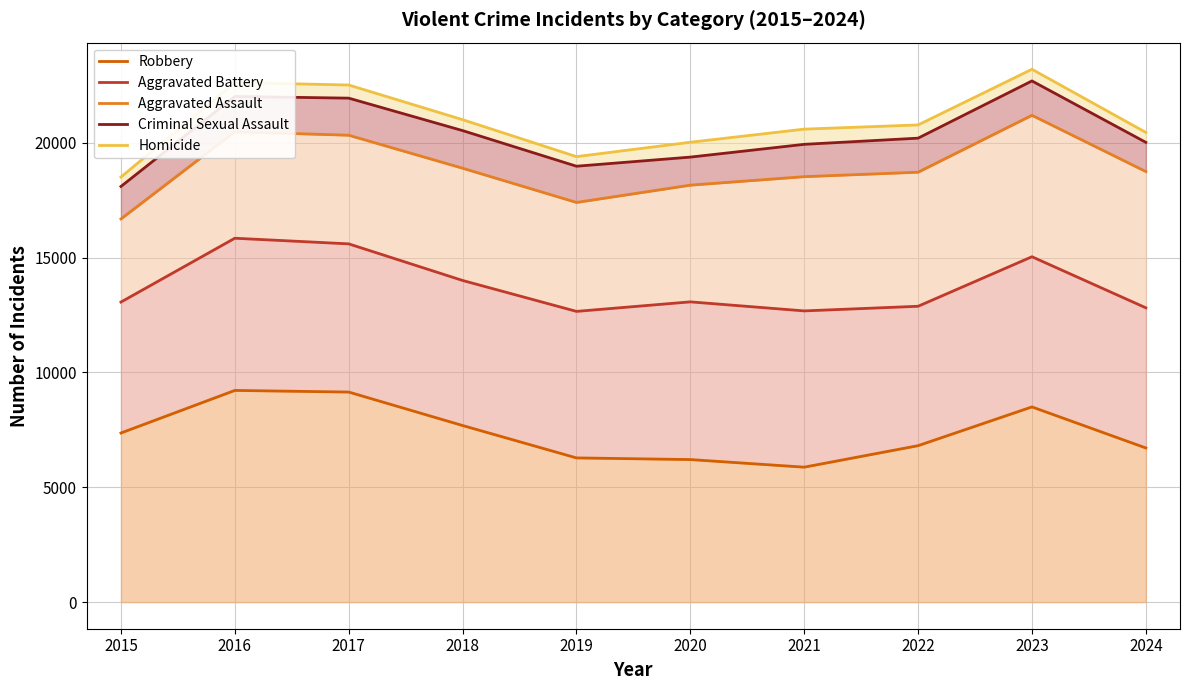

Does the chart have visible grid lines?

Yes